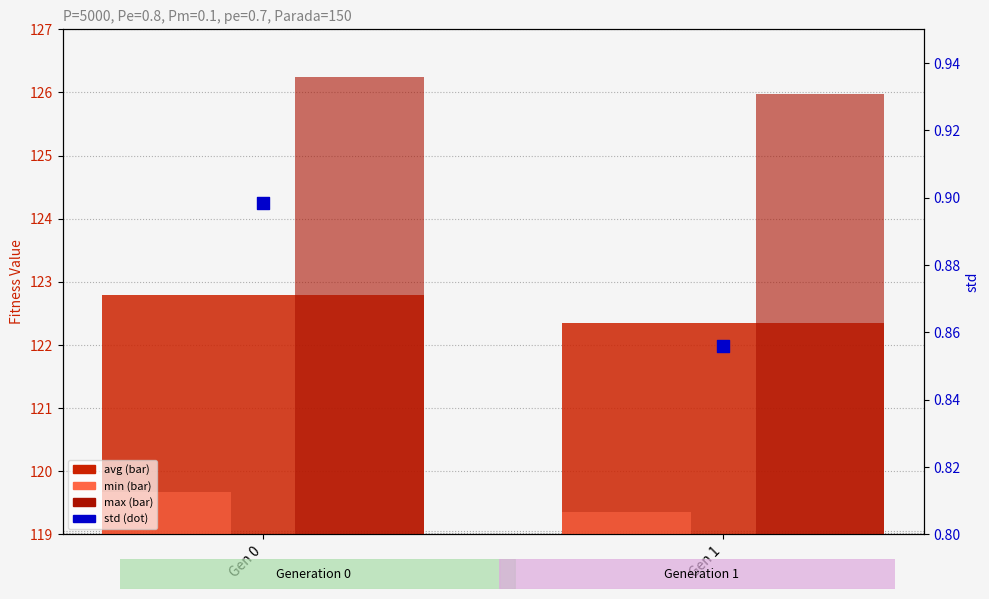

Which series has the largest Y range (max minus min)?

avg